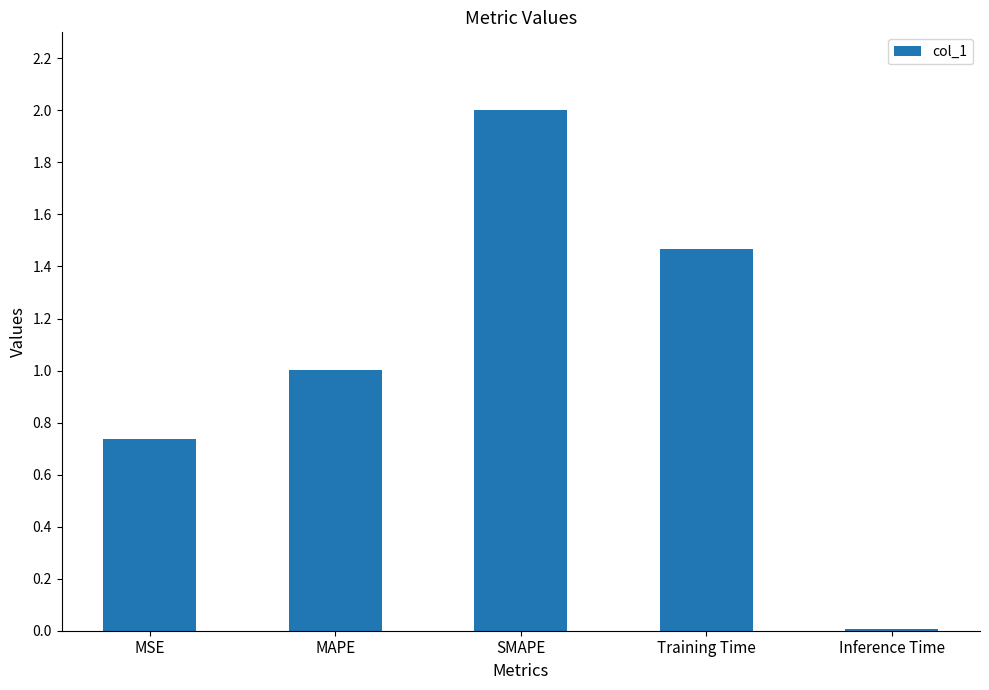

What is the average value?

1.0